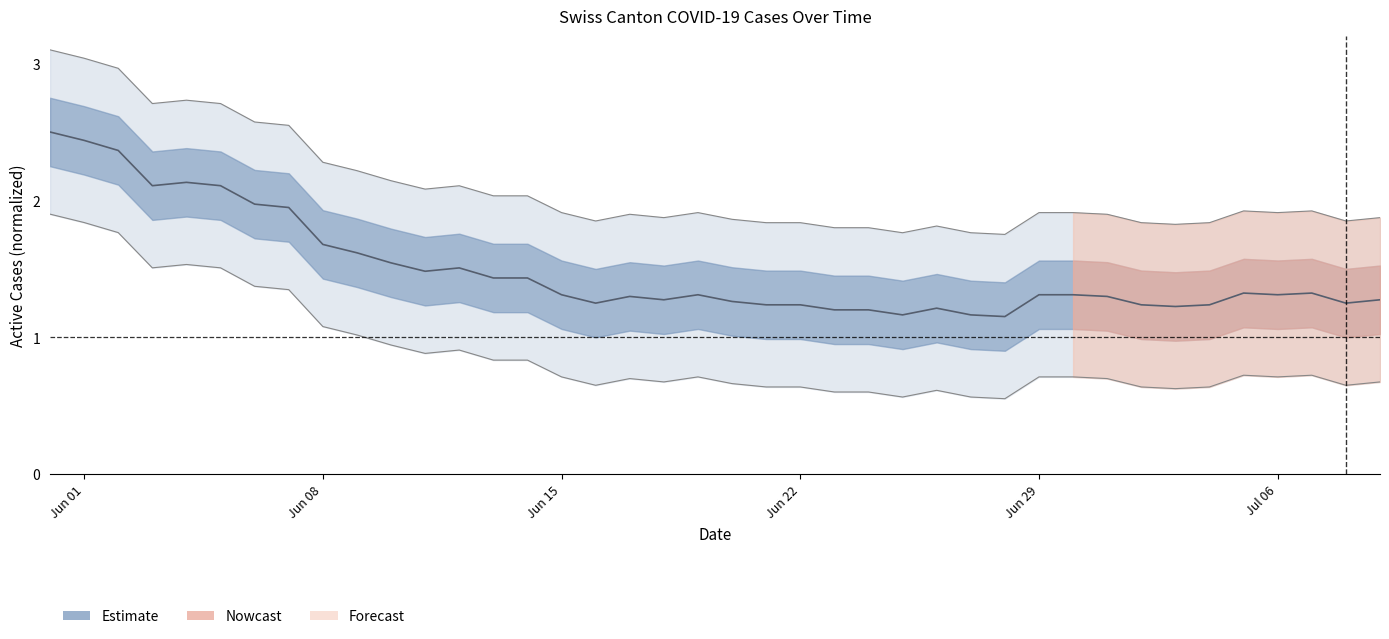

Which label corresponds to the largest value in the chart?

Jun 01